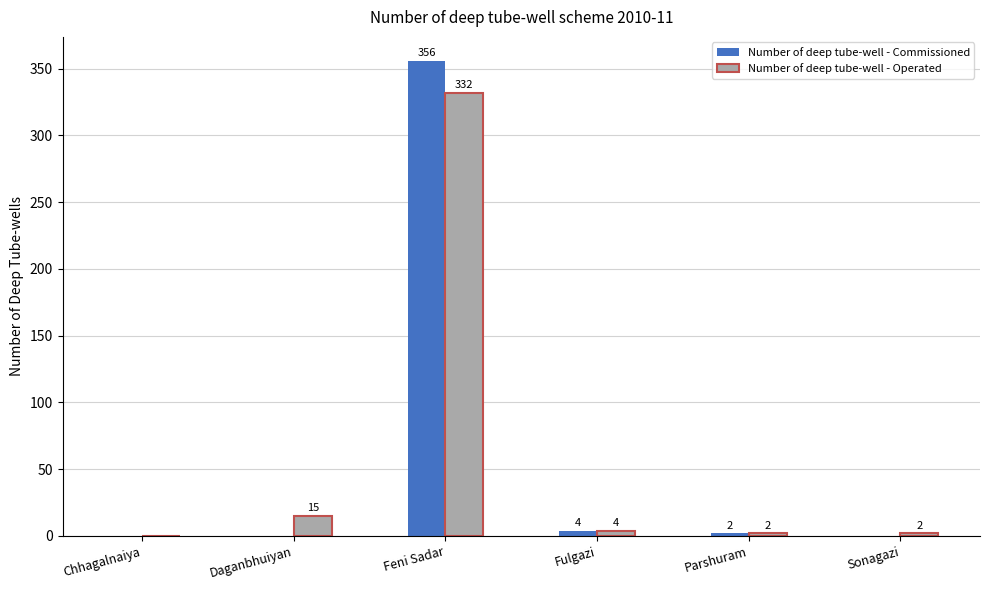

What is the total value across all series at Fulgazi?

8